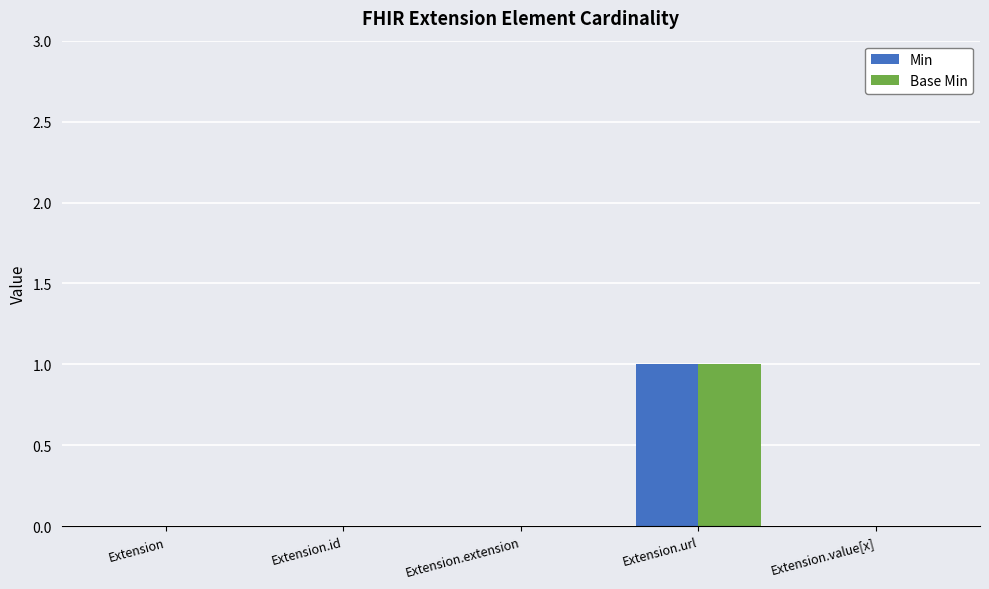

How many Min values are between 0 and 1?

5